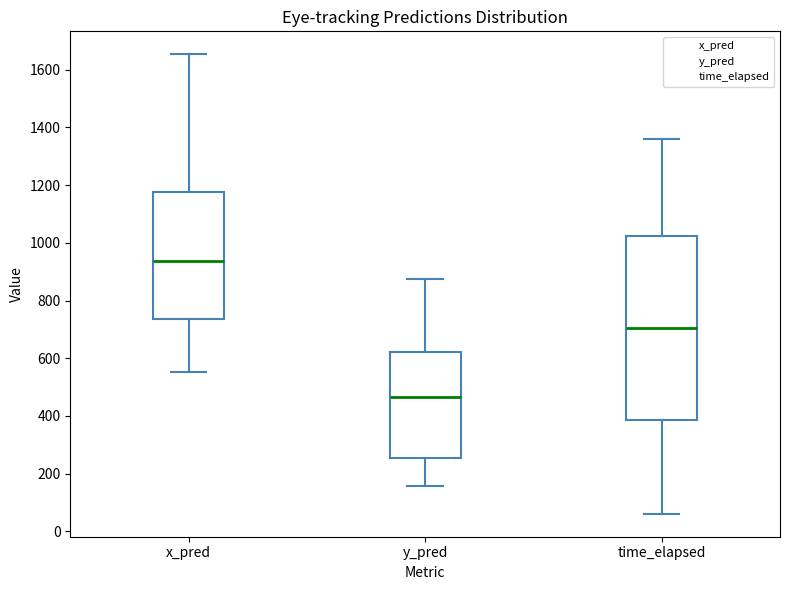

Where does the median line of the box for x_pred sit on the y-axis? The values are not printed on the chart, so give them approximately, as read against the axis.

940